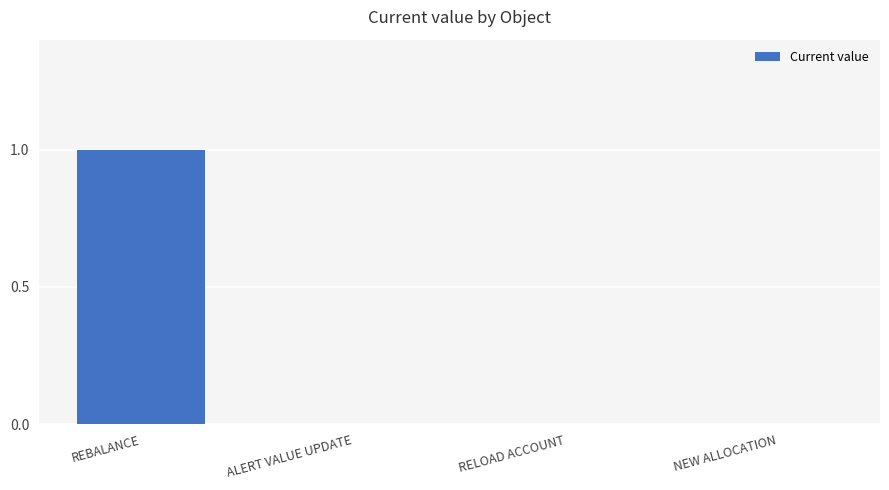

What is the maximum value shown in the chart?

1